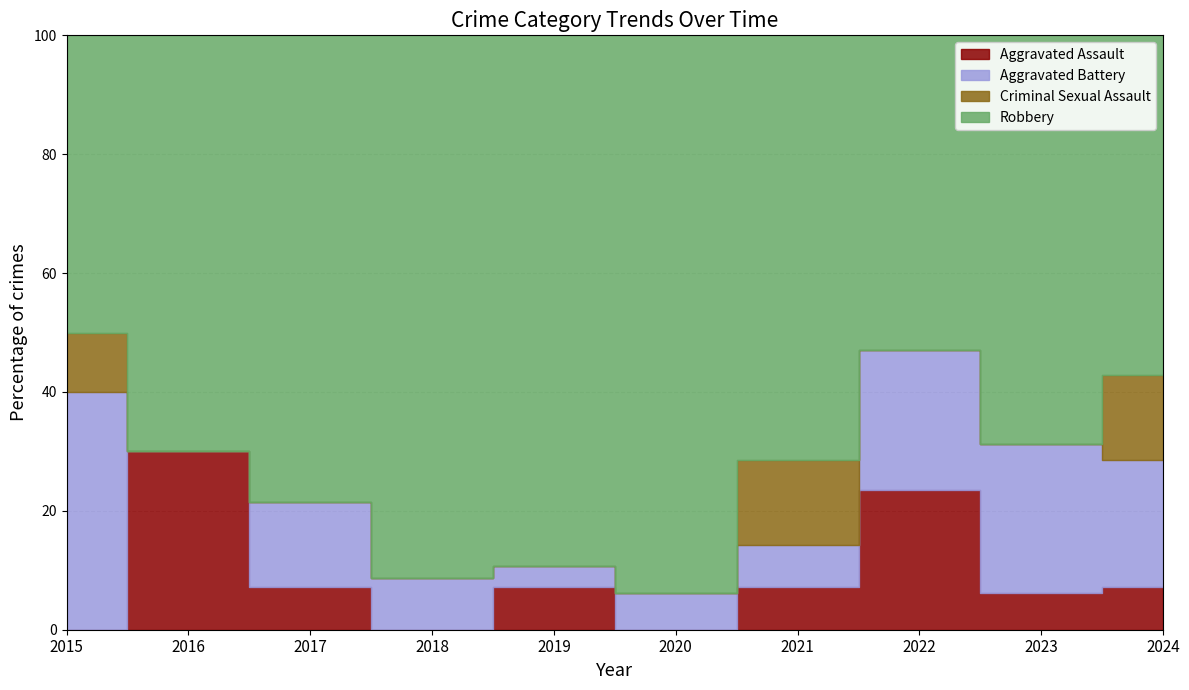

Which series has the largest range (max minus min)?

Robbery